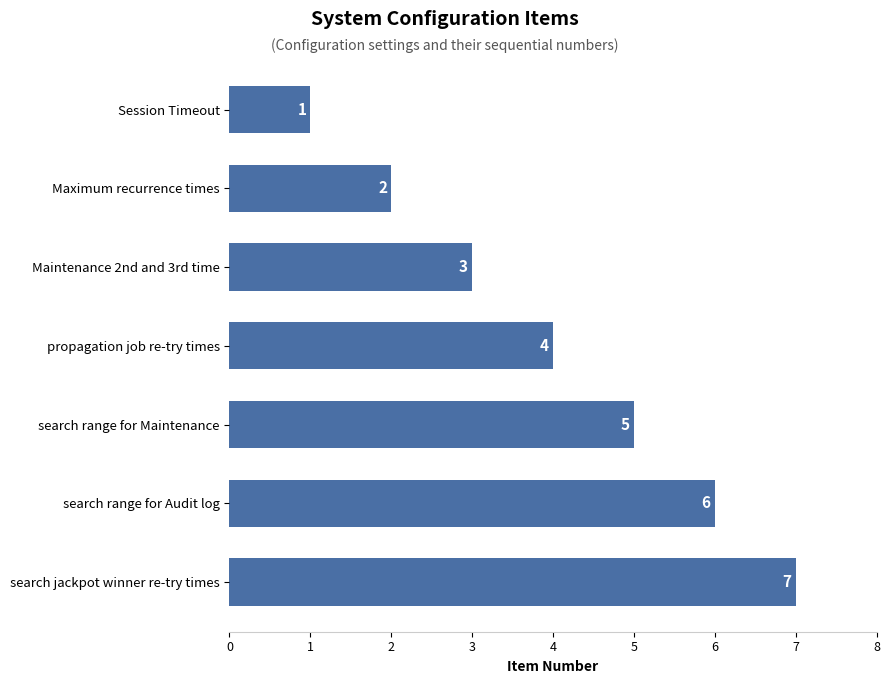

Which has a higher value, Maximum recurrence times or propagation job re-try times?

propagation job re-try times